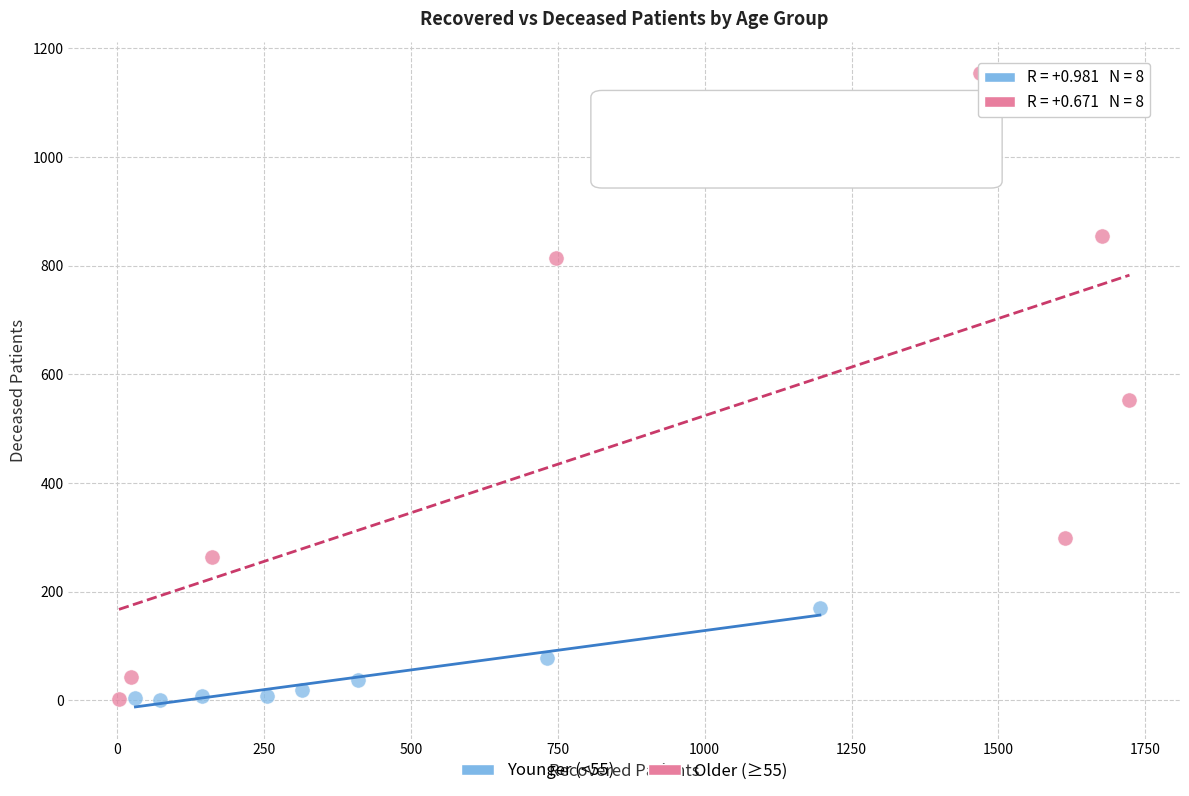

Which series has the widest spread of Y values?

Older (≥55)